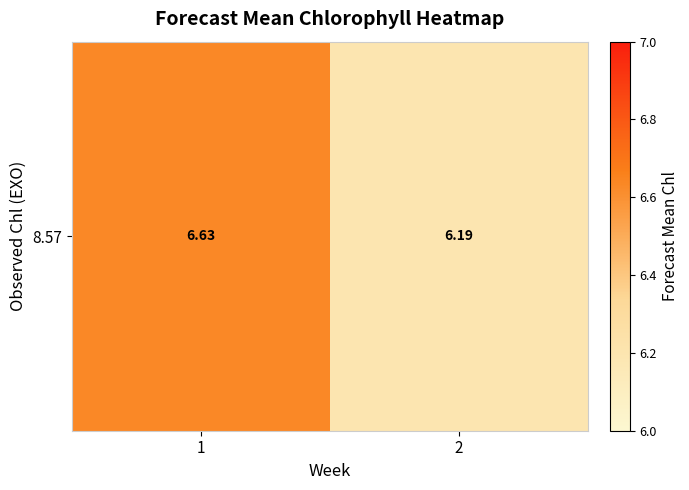

Where is the data nearest to the value 6?

2